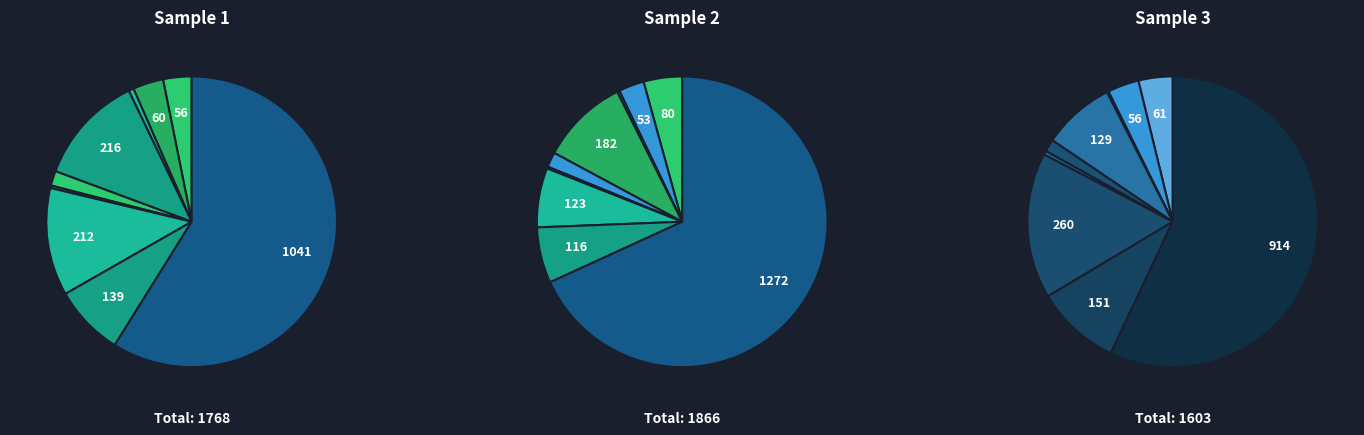

To the nearest percent, what is the combined percentage of Homicide and Aggravated Battery?

4%